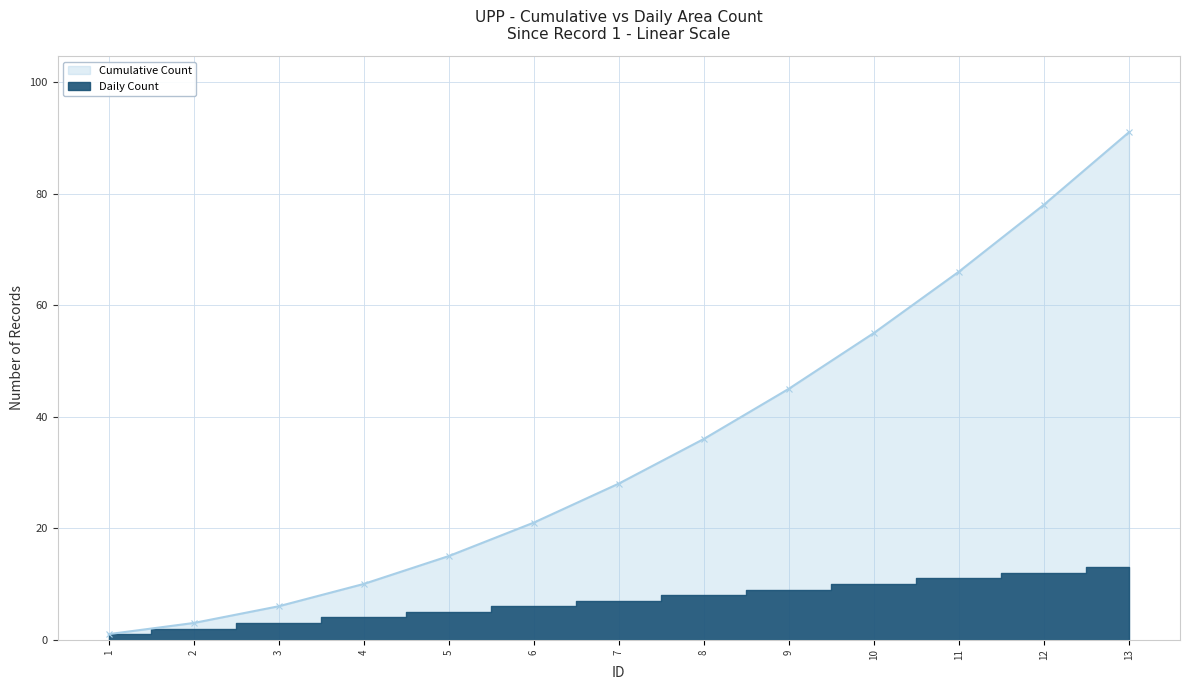

What is the sum of all values?

455